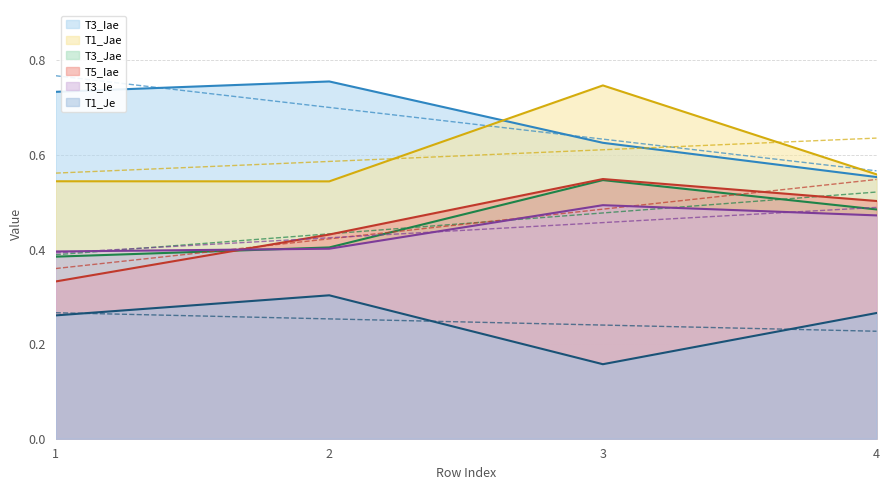

Is the value of T3_Ie at 4 greater than the value of T5_Iae at 2?

Yes